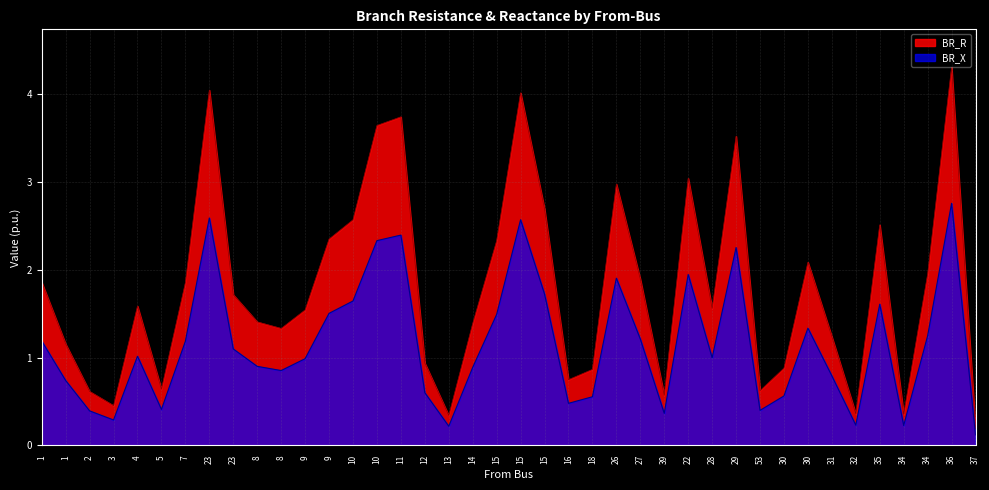

Rank the categories by BR_R value from lowest to highest.

37, 13, 34, 32, 3, 39, 2, 53, 5, 16, 18, 30, 12, 1, 31, 8, 14, 8, 9, 28, 4, 23, 7, 1, 27, 34, 30, 15, 9, 35, 10, 15, 26, 22, 29, 10, 11, 15, 23, 36